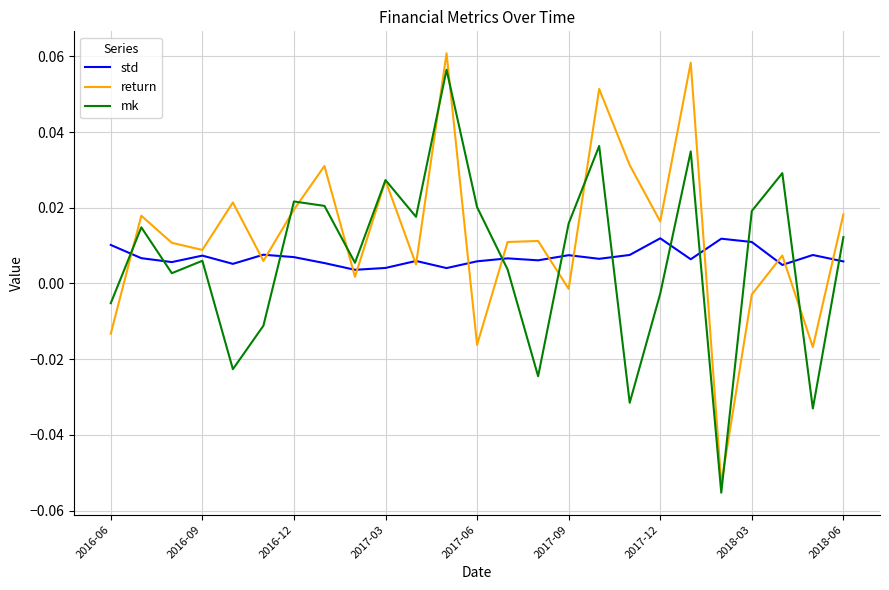

How many times do mk and std cross each other?

11